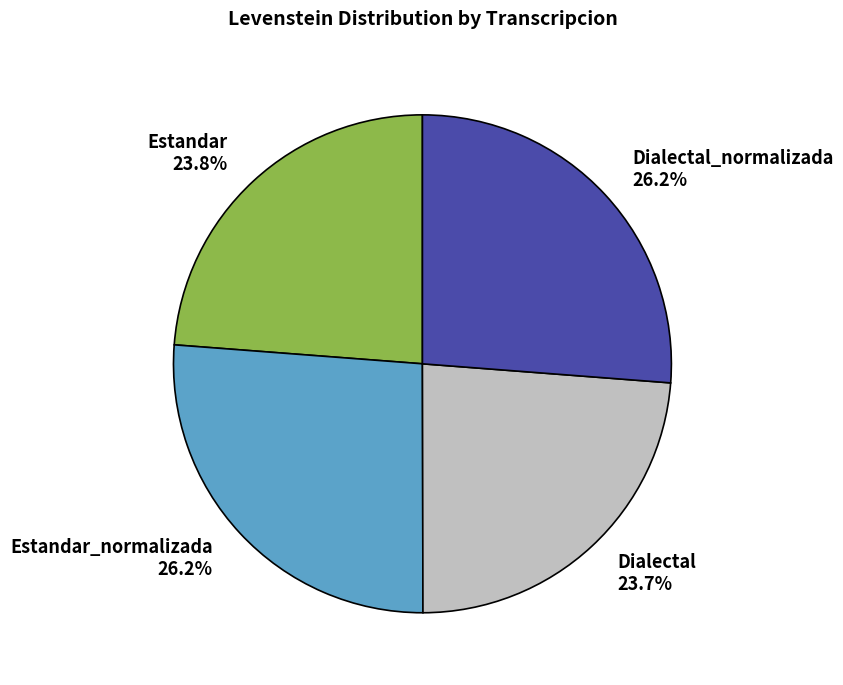

Is Estandar 23.8% the majority of the pie?

No